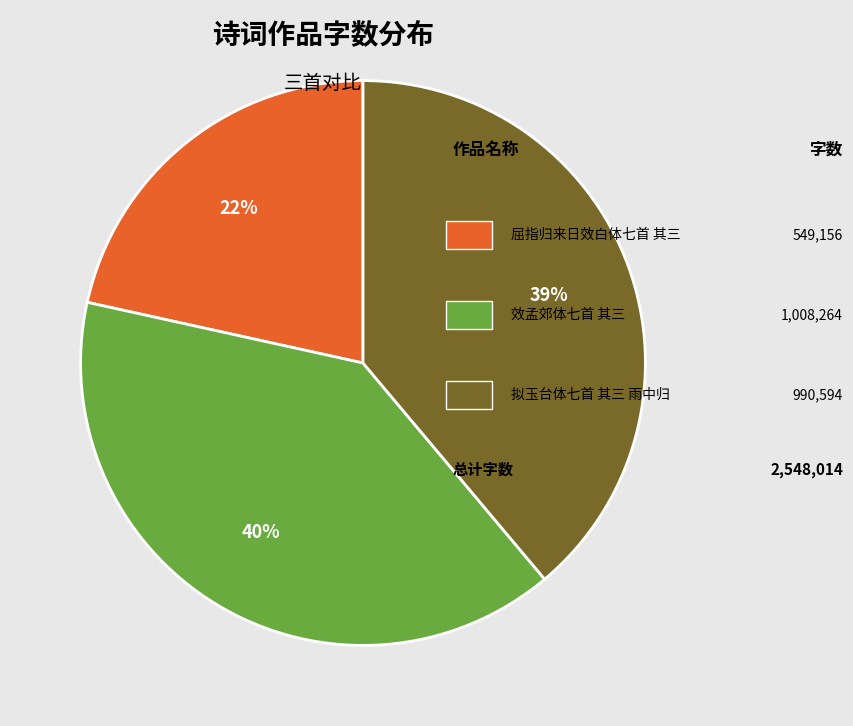

To the nearest percent, what is the average slice percentage?

33%